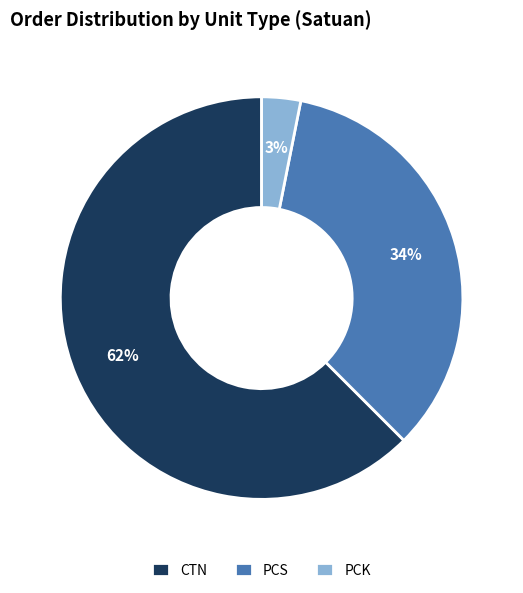

Does PCK account for over 50% of the chart?

No